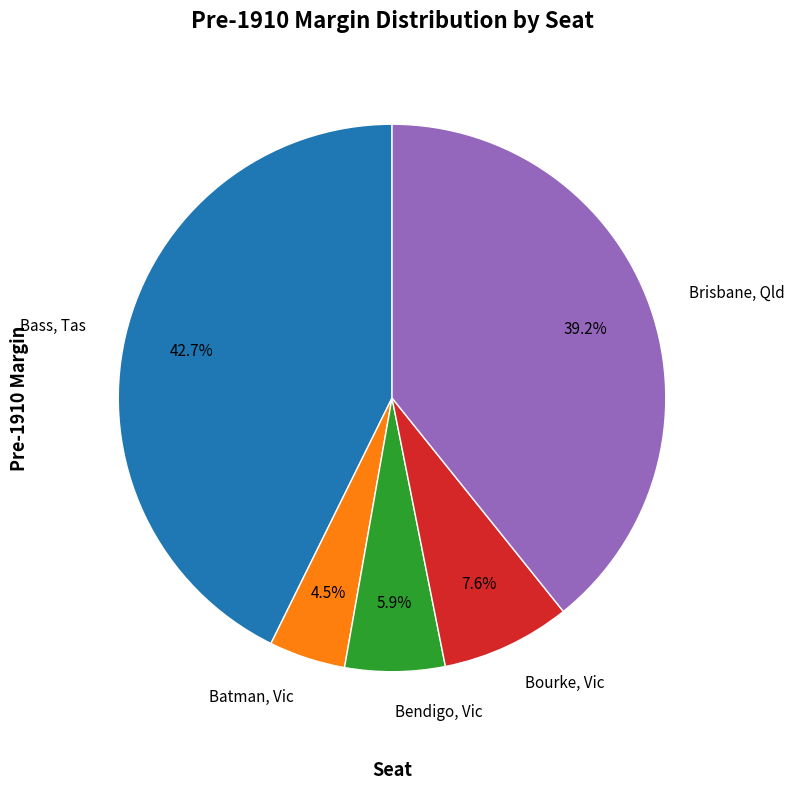

To the nearest percent, what portion does Brisbane, Qld represent?

39%